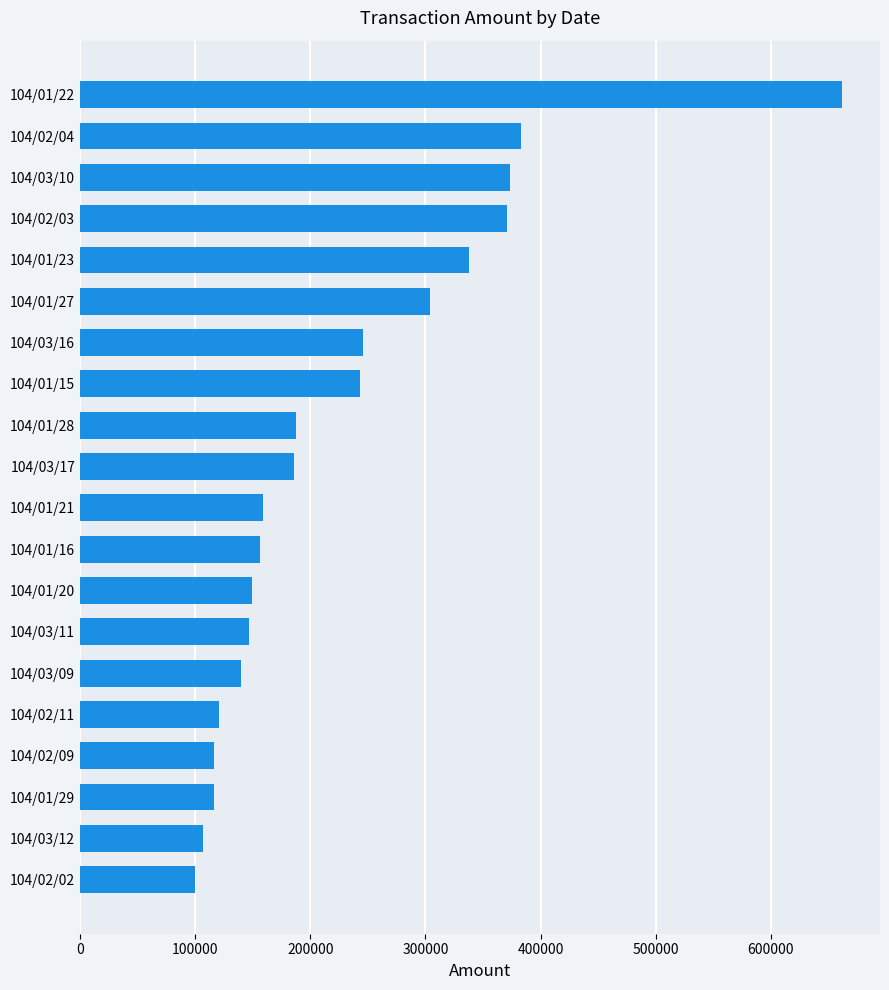

What is the ratio of the value at 104/01/16 to the value at 104/02/11?

1.3